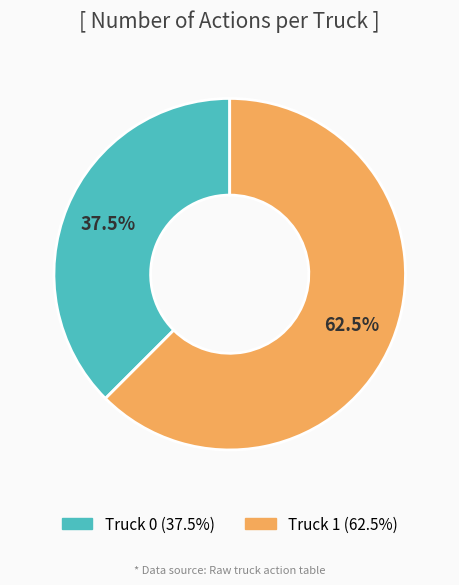

Which slice is the largest?

Truck 1